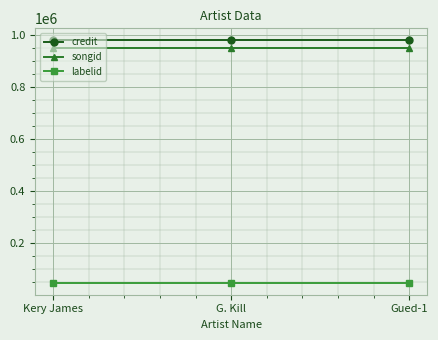

Which series has the largest total across all categories?

credit